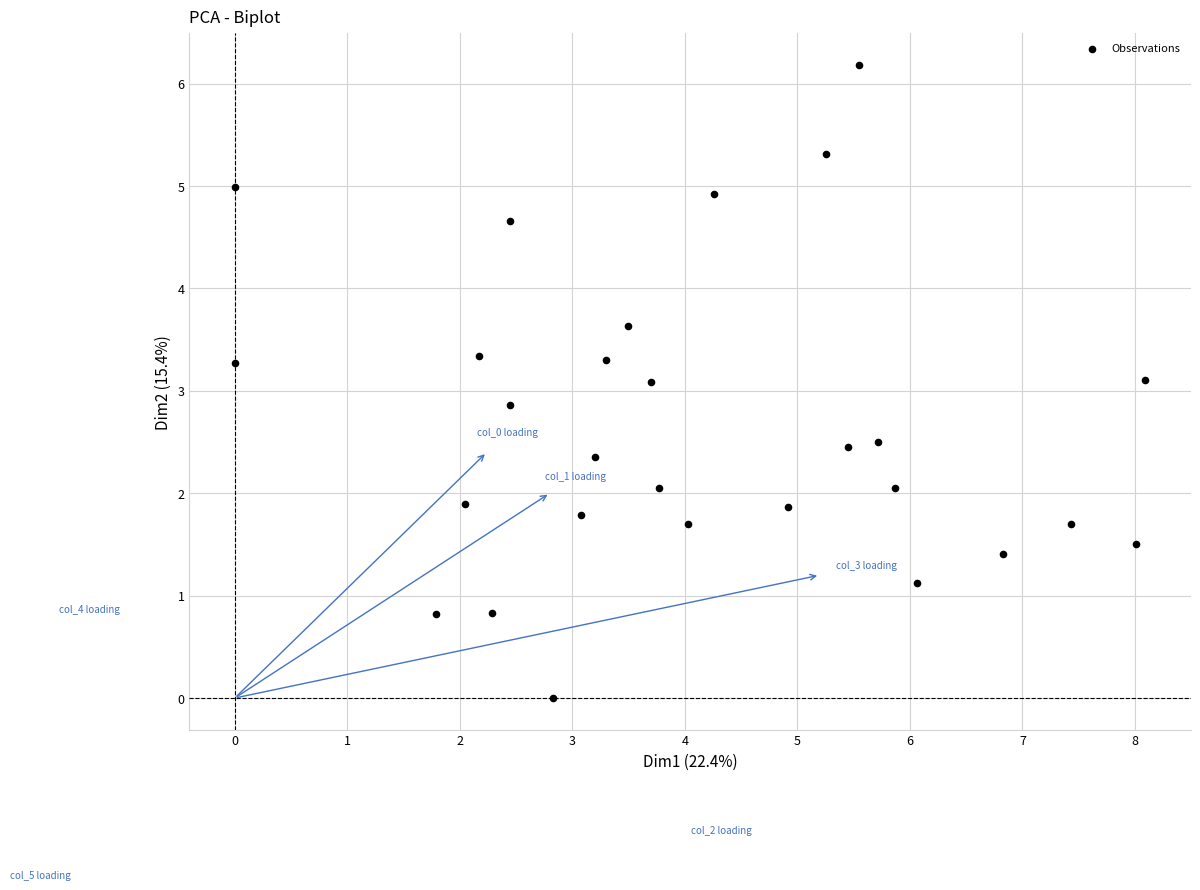

What is the range of Y values (max minus min)?

6.2